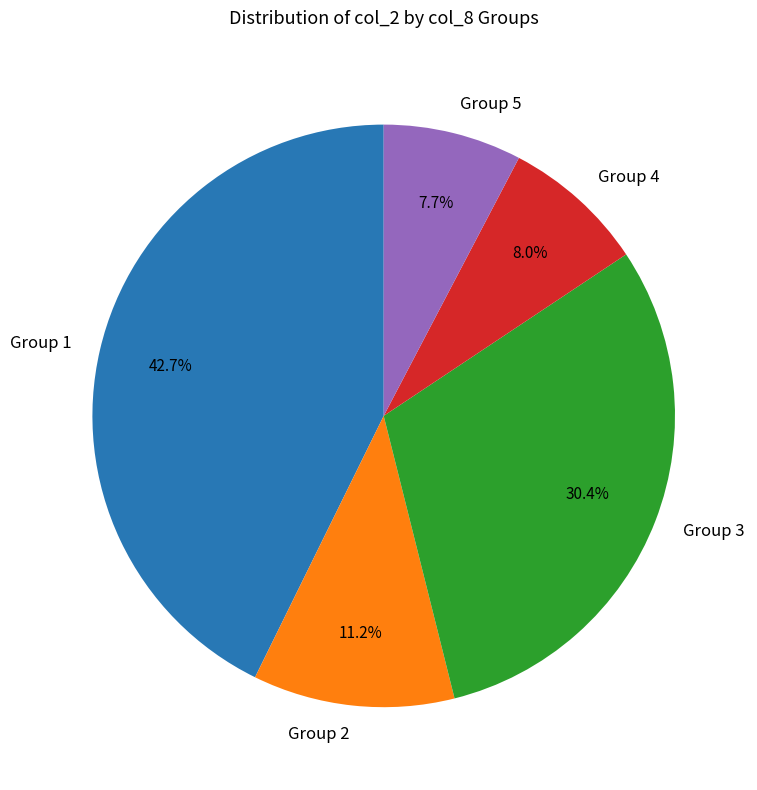

What is the largest slice in the pie chart?

Group 1